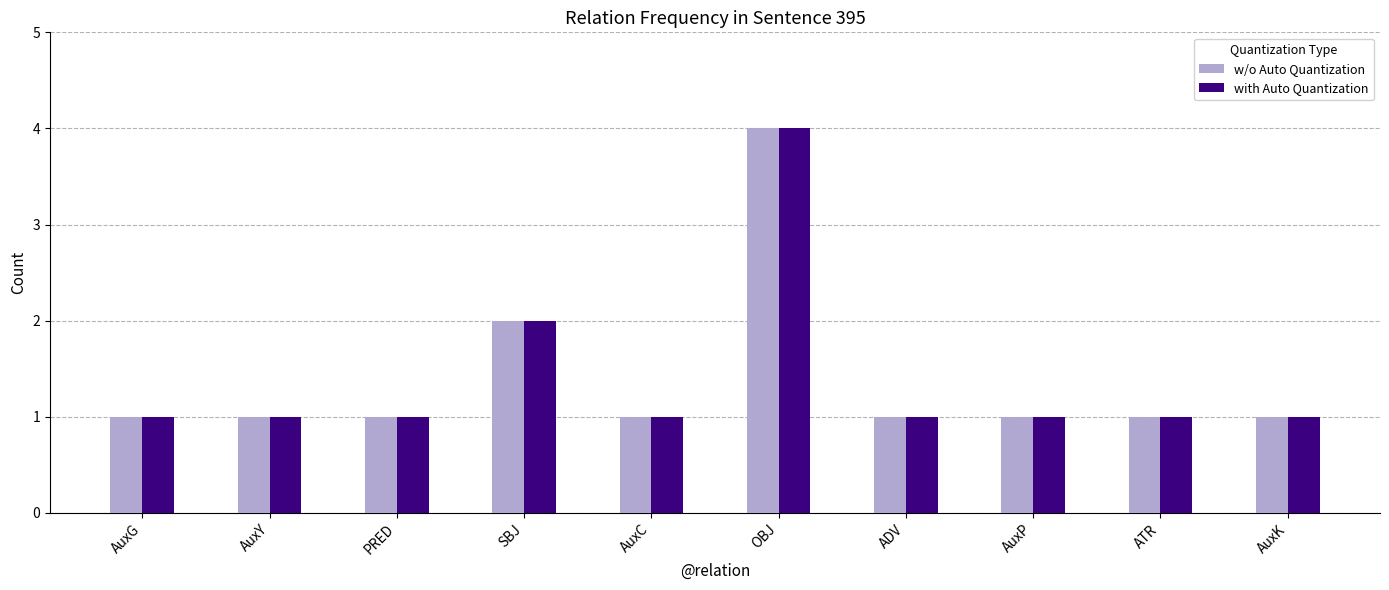

Reading right to left, transcribe all the data shown in this chart.

w/o Auto Quantization: AuxK=1	ATR=1	AuxP=1	ADV=1	OBJ=4	AuxC=1	SBJ=2	PRED=1	AuxY=1	AuxG=1
with Auto Quantization: AuxK=1	ATR=1	AuxP=1	ADV=1	OBJ=4	AuxC=1	SBJ=2	PRED=1	AuxY=1	AuxG=1